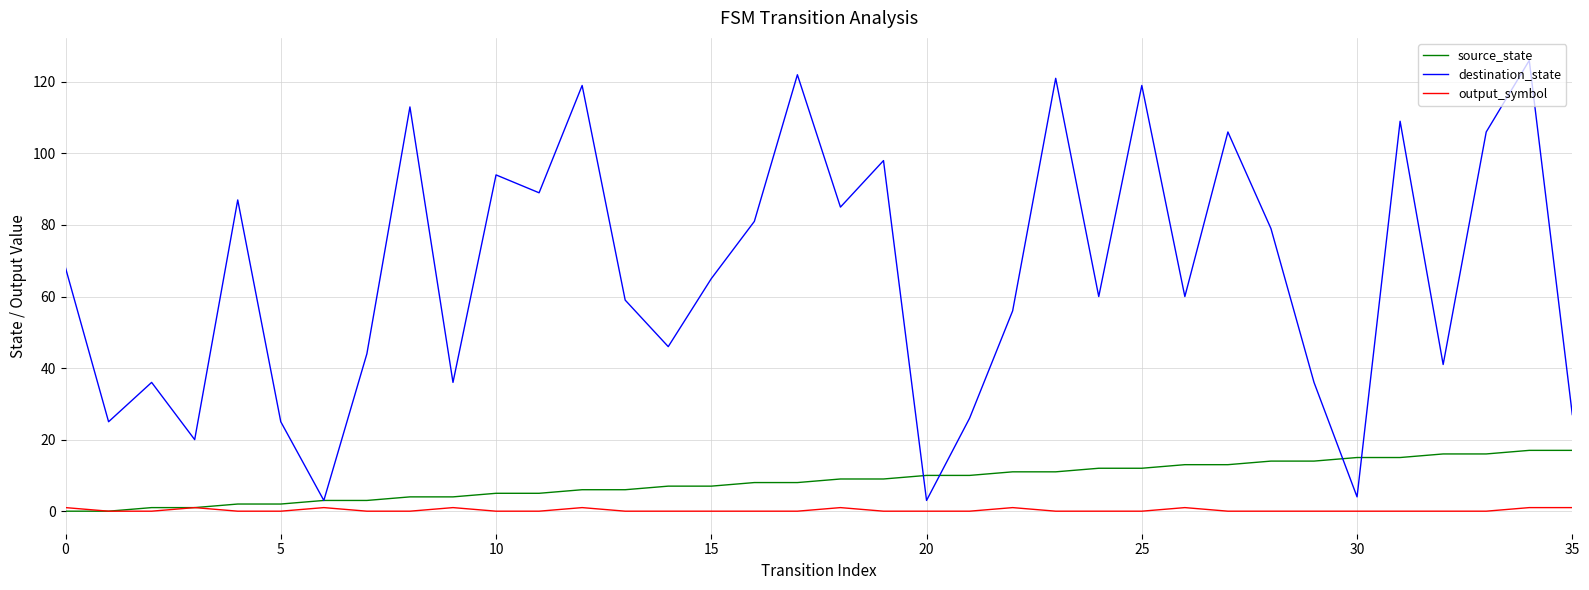

Which series has the widest spread of values?

destination_state